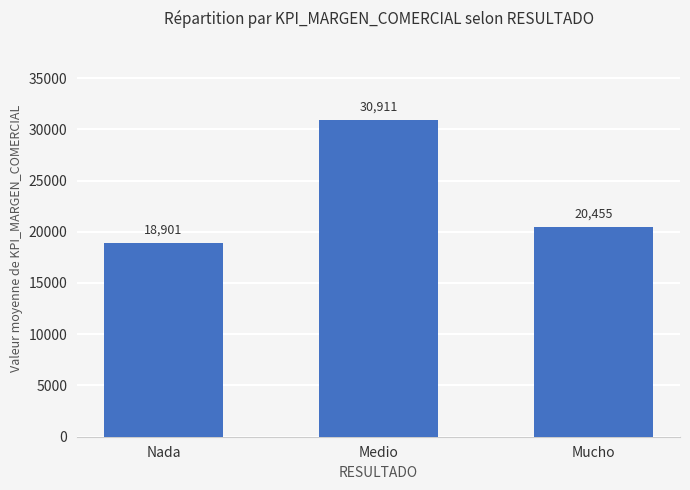

At which category does the chart reach its minimum across all series?

Nada